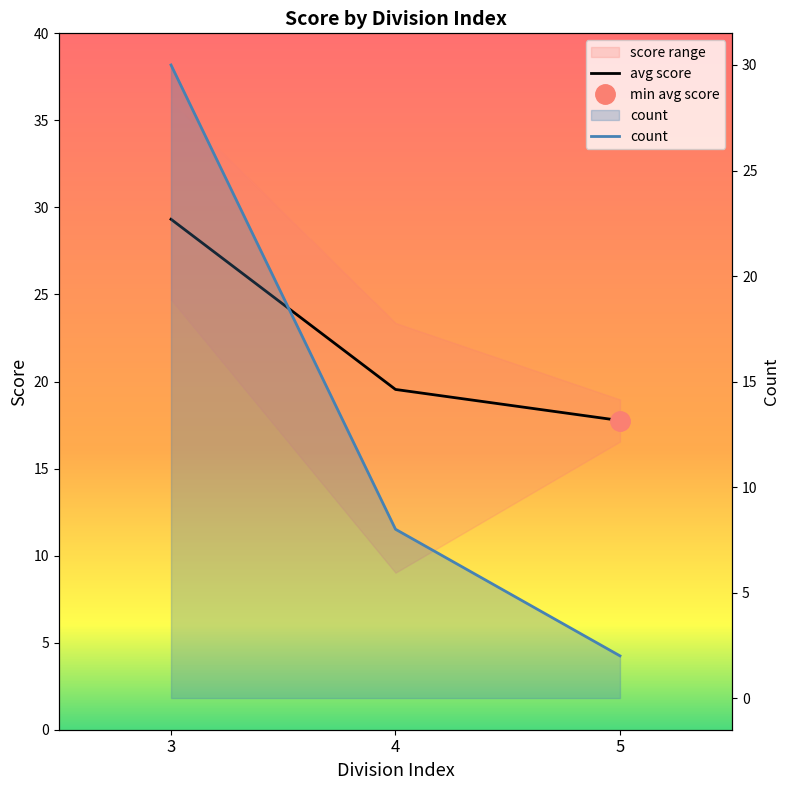

True or false: avg score has a value of 17.8 at 5.

True